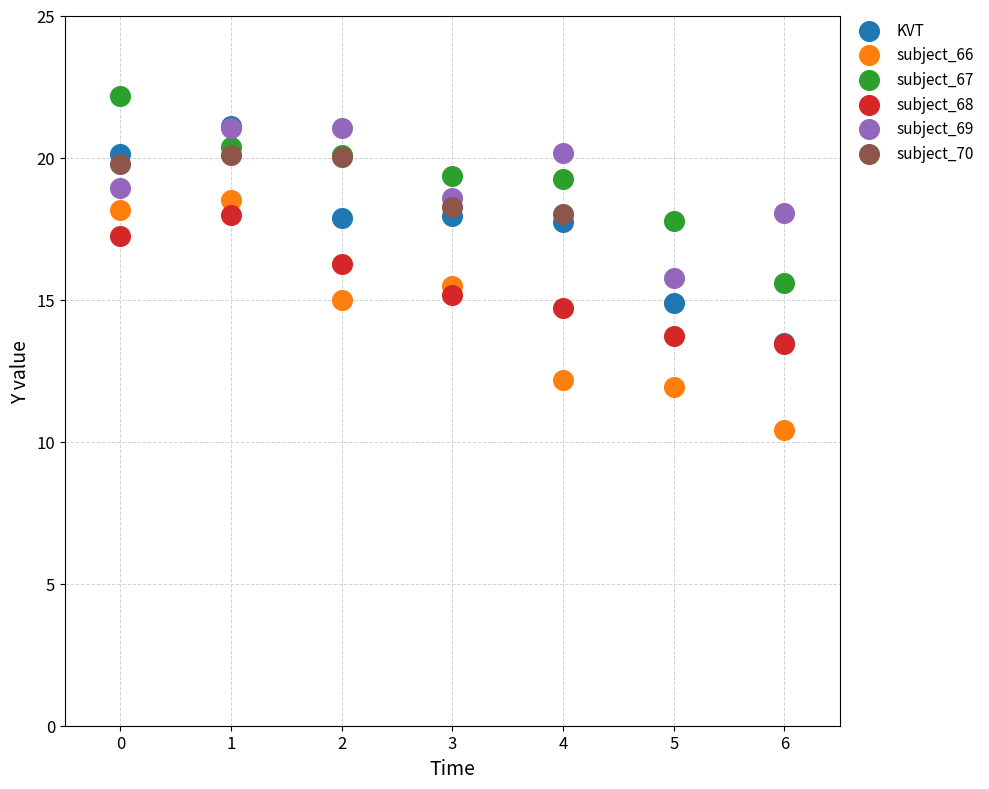

Which series reaches the maximum Y coordinate?

subject_67